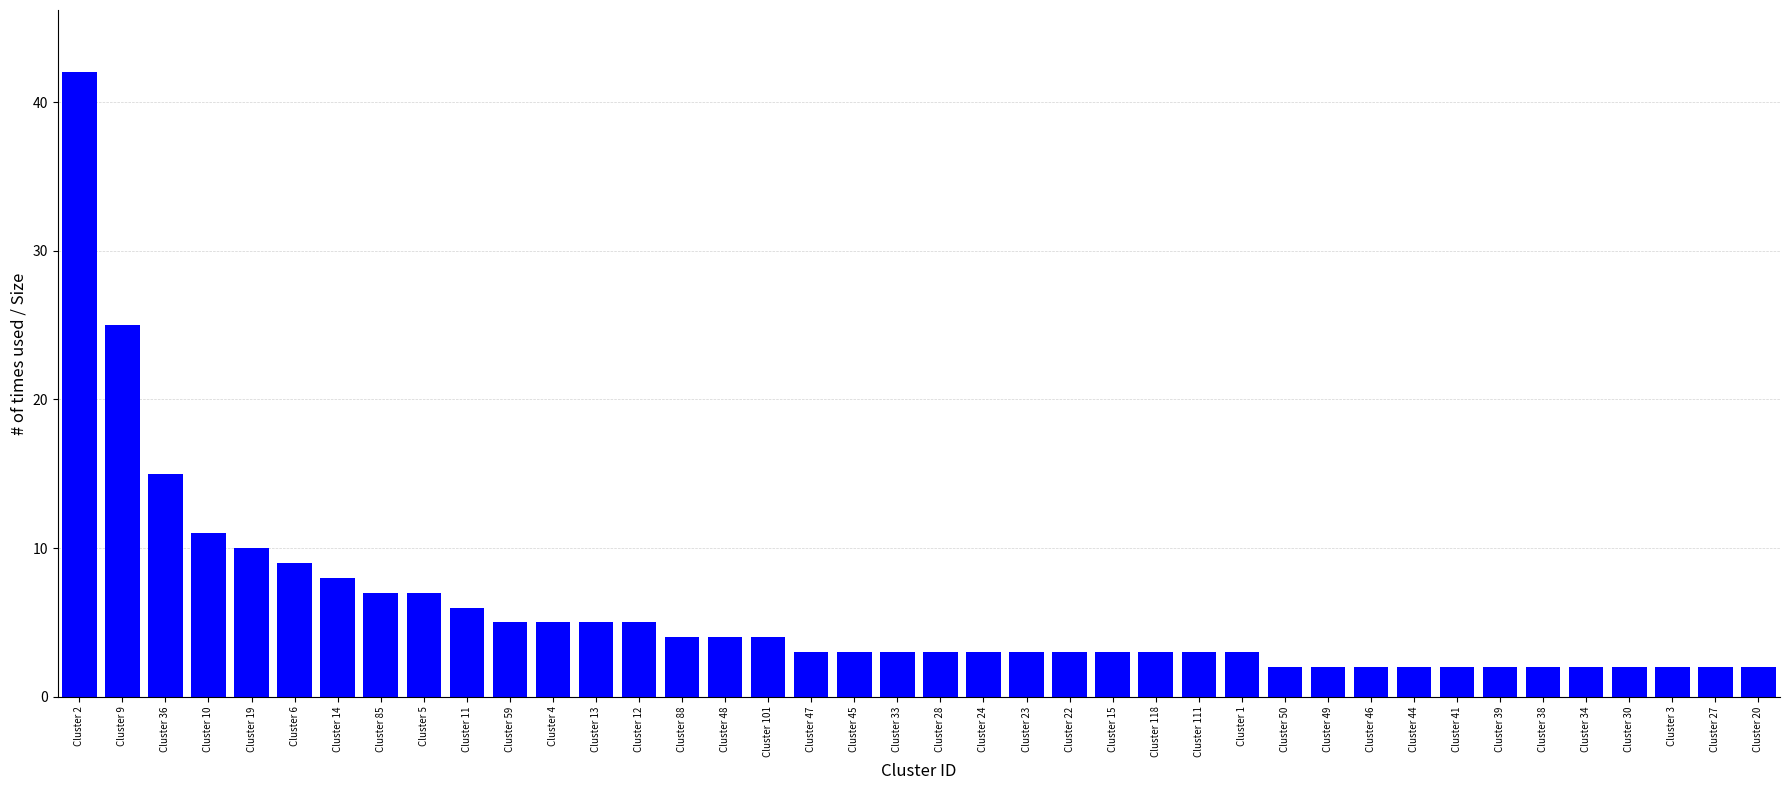

Count the number of categories in the chart.

40